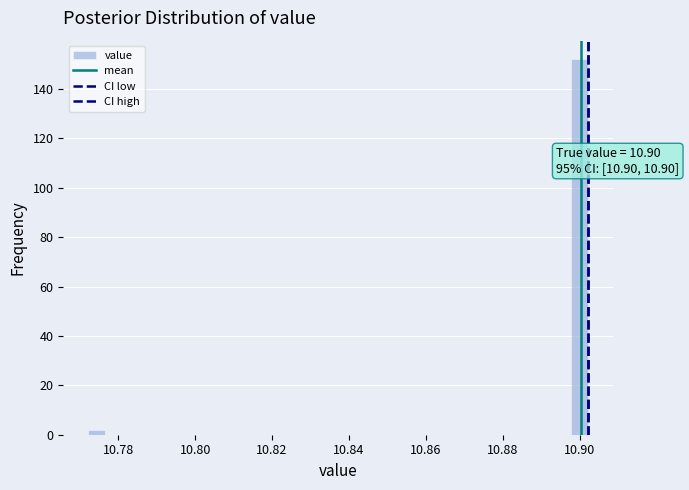

Around what value on the x-axis is the tallest bar? Give the approximate position of its centre, as read against the axis.

10.900